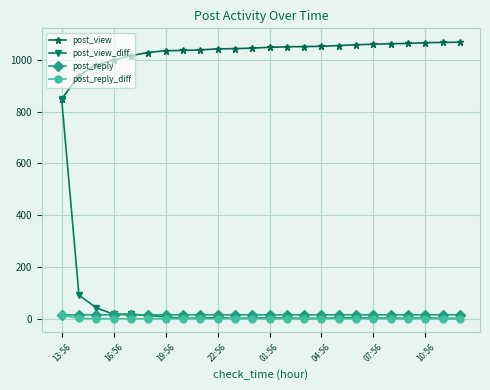

At how many categories does at least one series exceed 601?

24